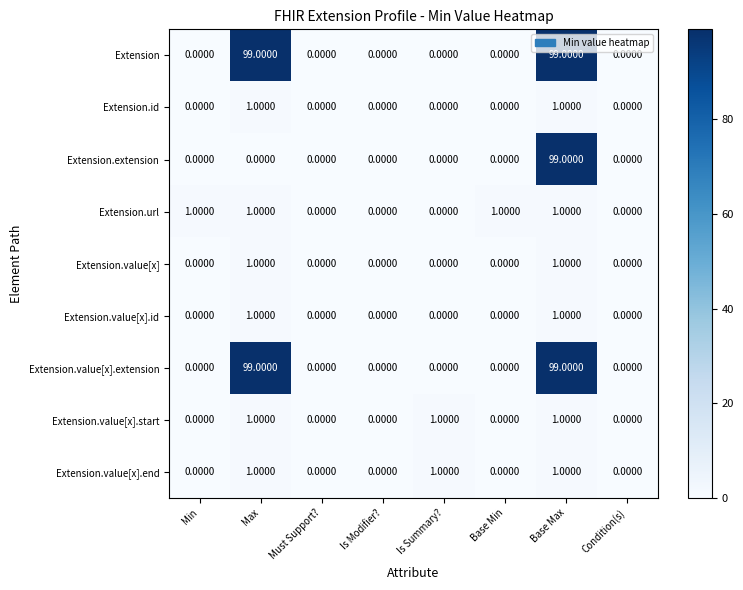

What is the average value of the Extension series?

25